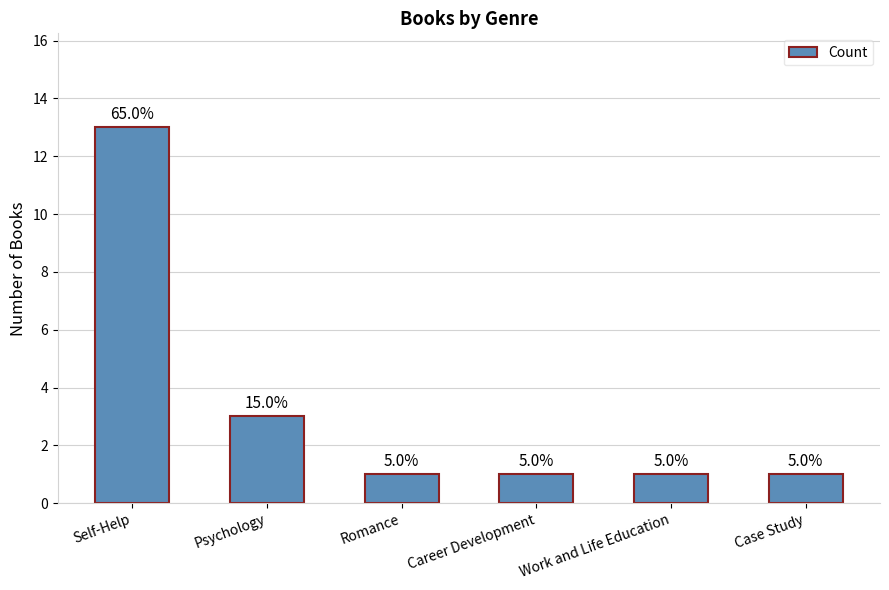

Does the chart contain any negative values?

No